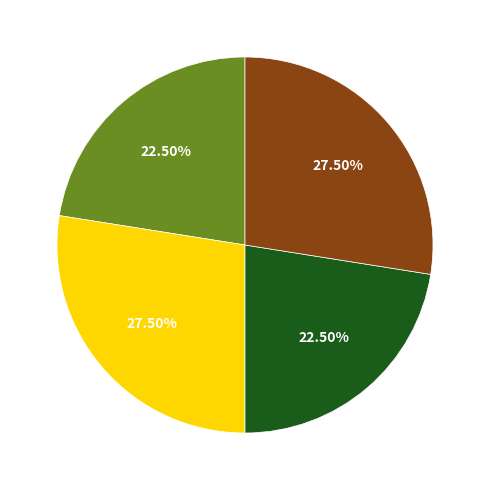

Does any single category account for the majority?

No